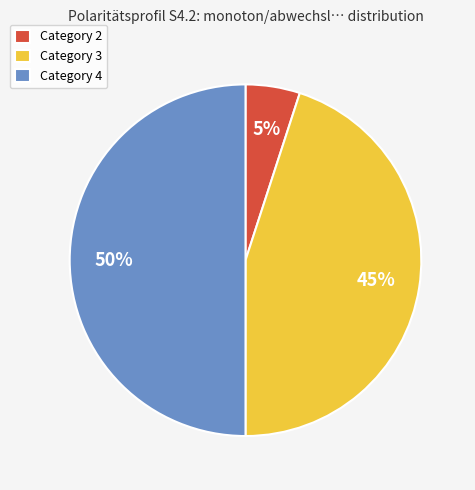

Combined, do Category 4 and Category 3 account for over 50%?

Yes